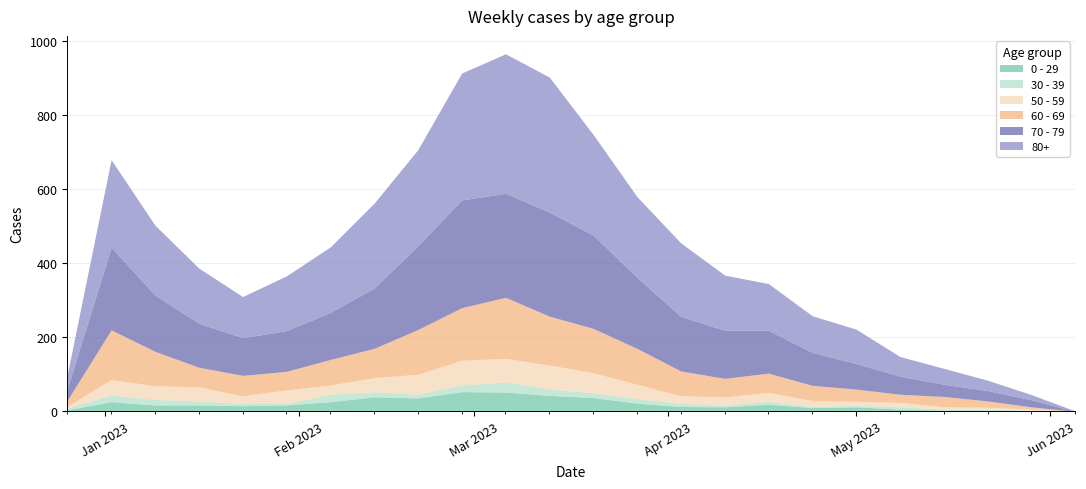

Is the value of 80+ at 2023-01-09 greater than the value of 70 - 79 at 2022-12-26?

Yes